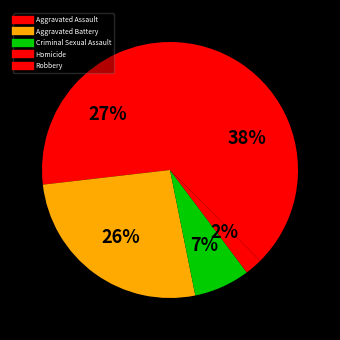

To the nearest percent, what is the difference between the Criminal Sexual Assault and Homicide slice percentages?

5%